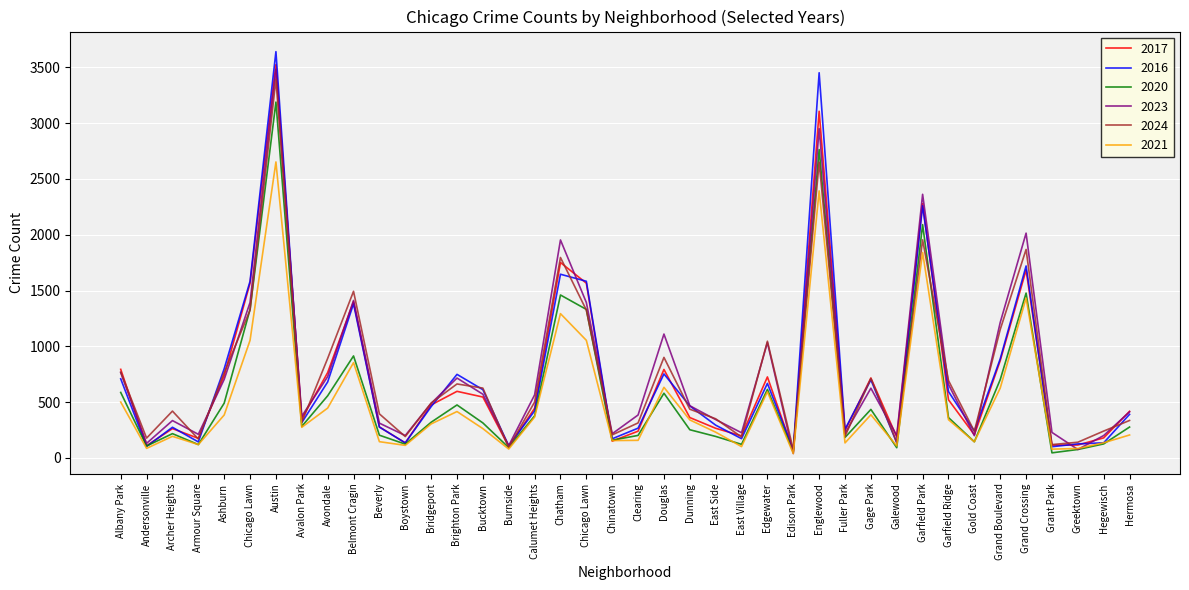

Is it true that 2021 equals 216 at Garfield Ridge?

False